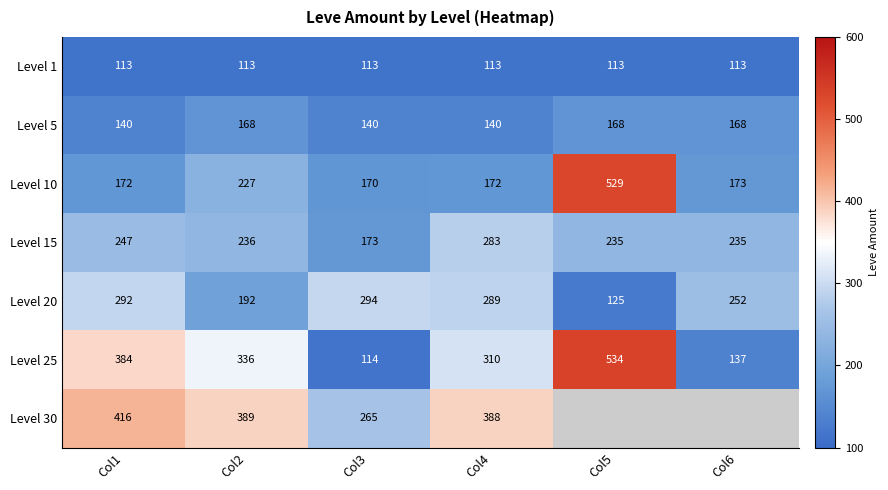

How many series are shown in this chart?

7